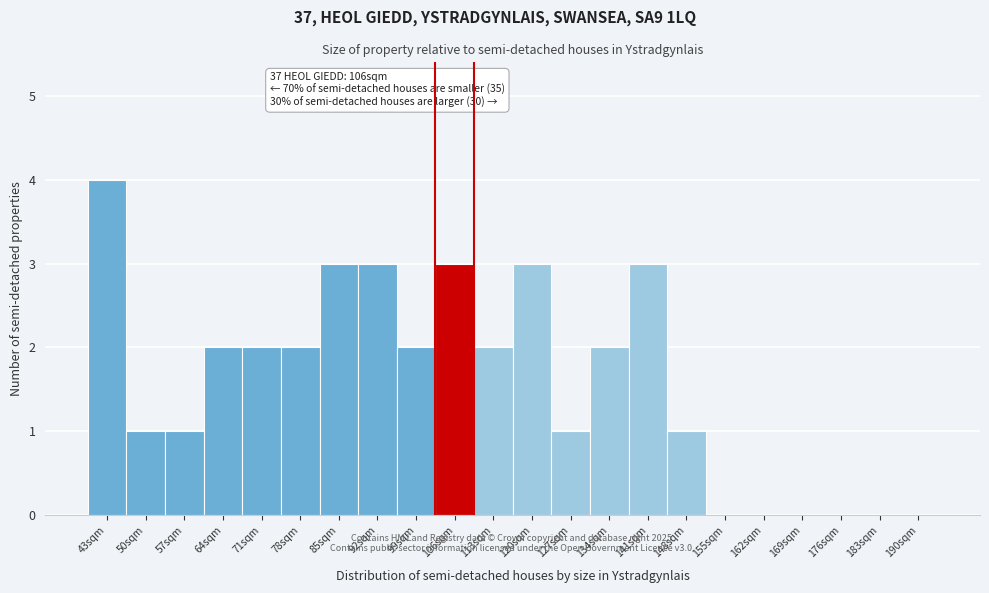

Reading right to left, list all the values displayed in this chart.

190sqm=0	183sqm=0	176sqm=0	169sqm=0	162sqm=0	155sqm=0	148sqm=1	141sqm=3	134sqm=2	127sqm=1	120sqm=3	113sqm=2	106sqm=3	99sqm=2	92sqm=3	85sqm=3	78sqm=2	71sqm=2	64sqm=2	57sqm=1	50sqm=1	43sqm=4